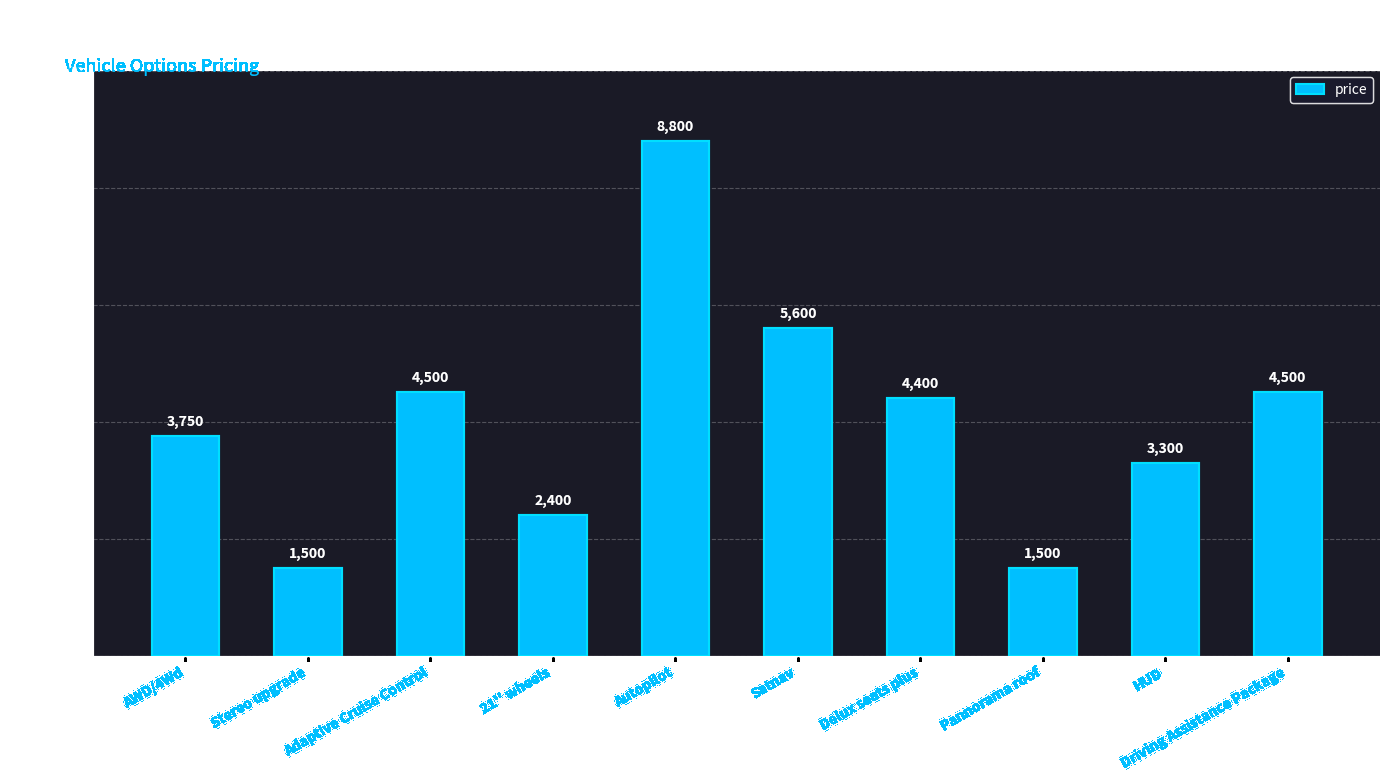

True or false: the data shows 5600 at Satnav.

True